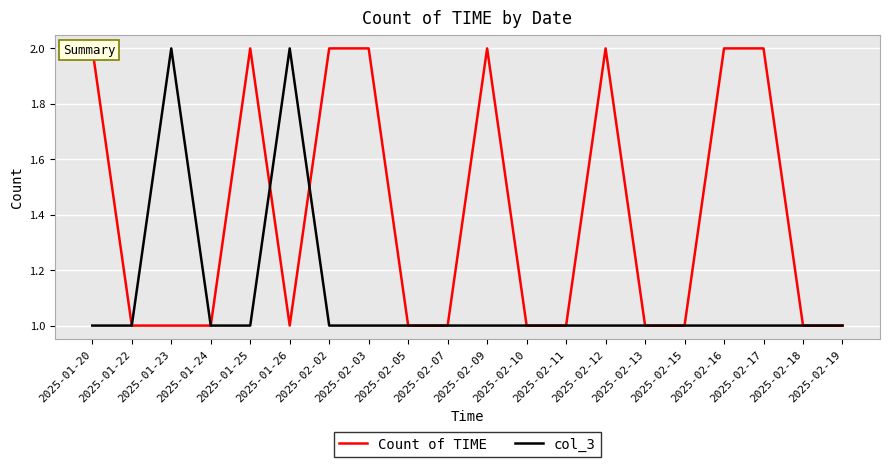

Count the number of categories in the chart.

20